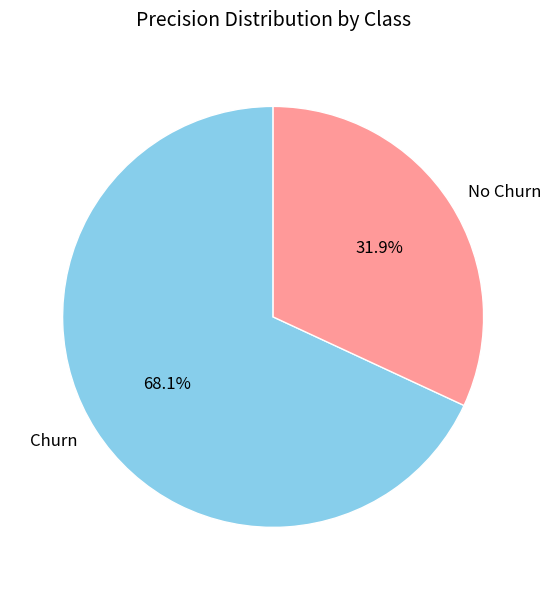

What is the total percentage of No Churn and Churn?

100.0%